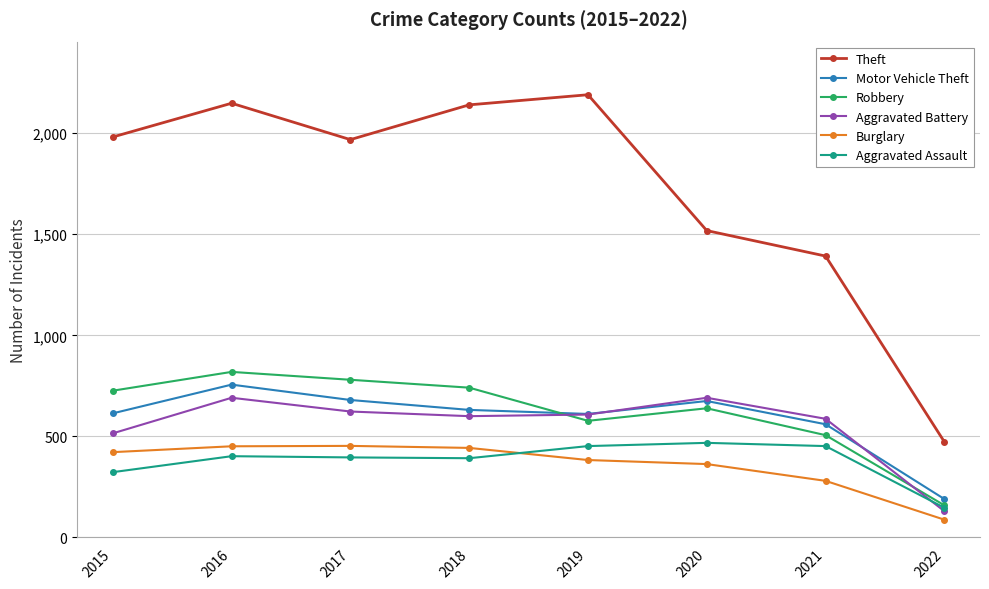

What is the greatest value displayed?

2190